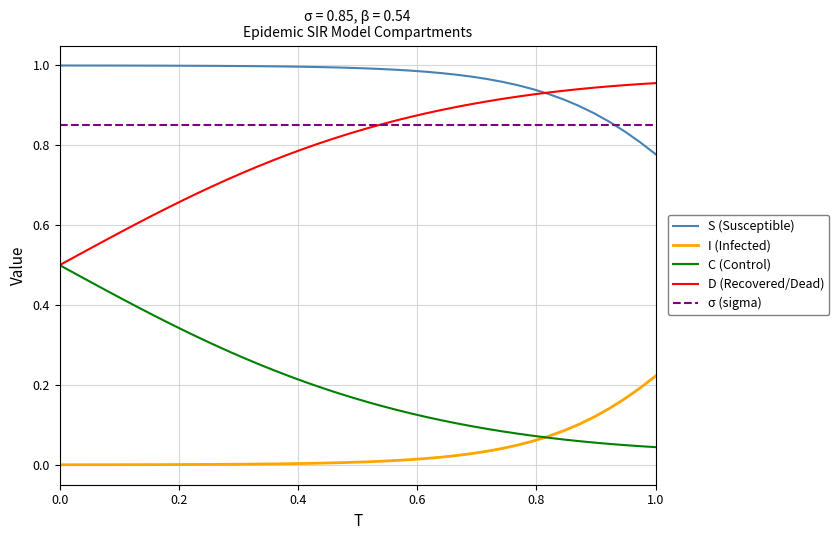

Rank the series by their maximum value, from lowest to highest.

I (Infected), C (Control), σ (sigma), D (Recovered/Dead), S (Susceptible)